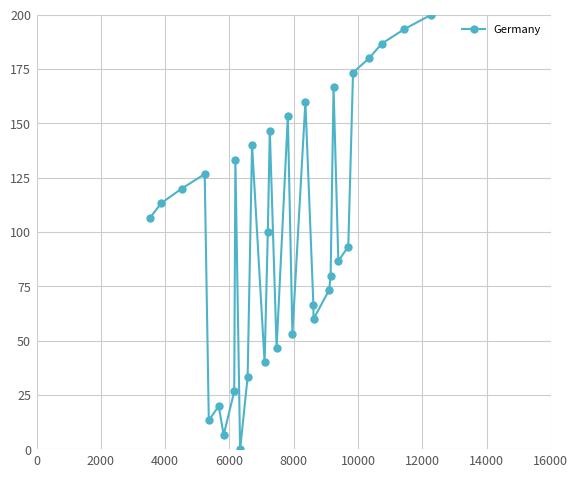

What is the value of the 29th point from the left?

186.7